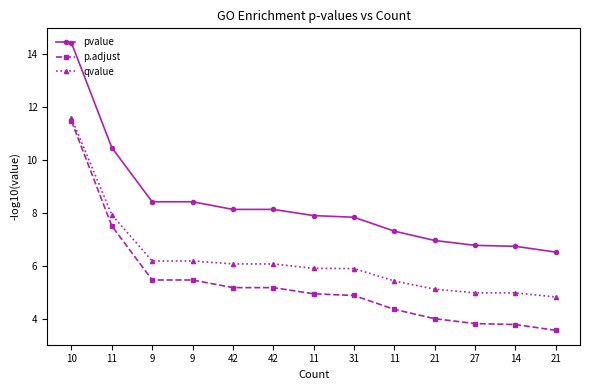

True or false: pvalue and qvalue intersect in this chart.

False